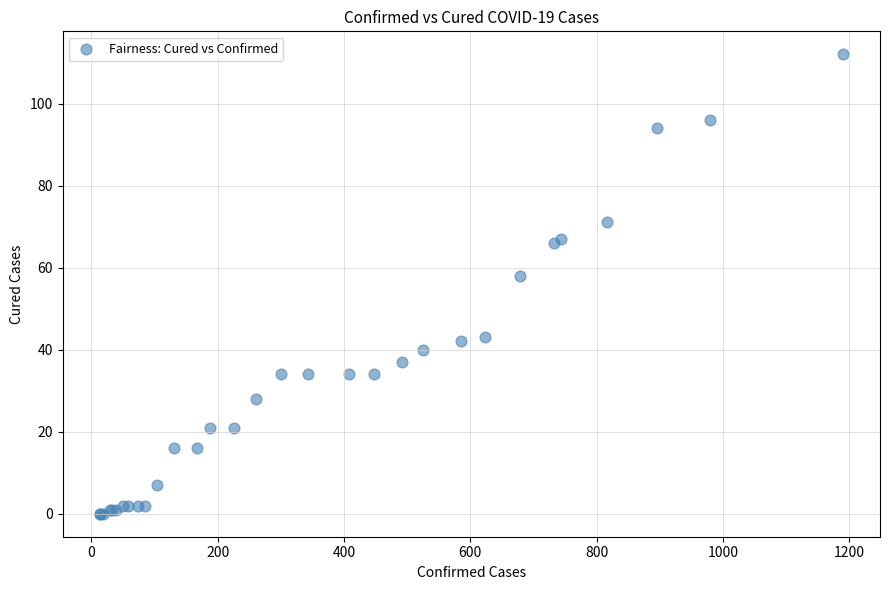

What Y value in the scatter plot is closest to 56?

58